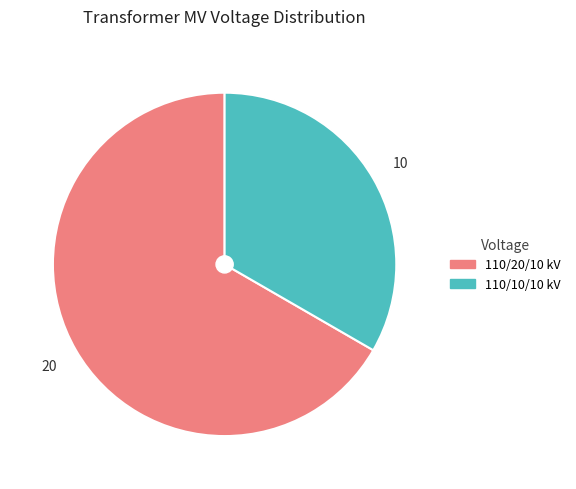

Which category has the biggest portion of the pie?

110/20/10 kV